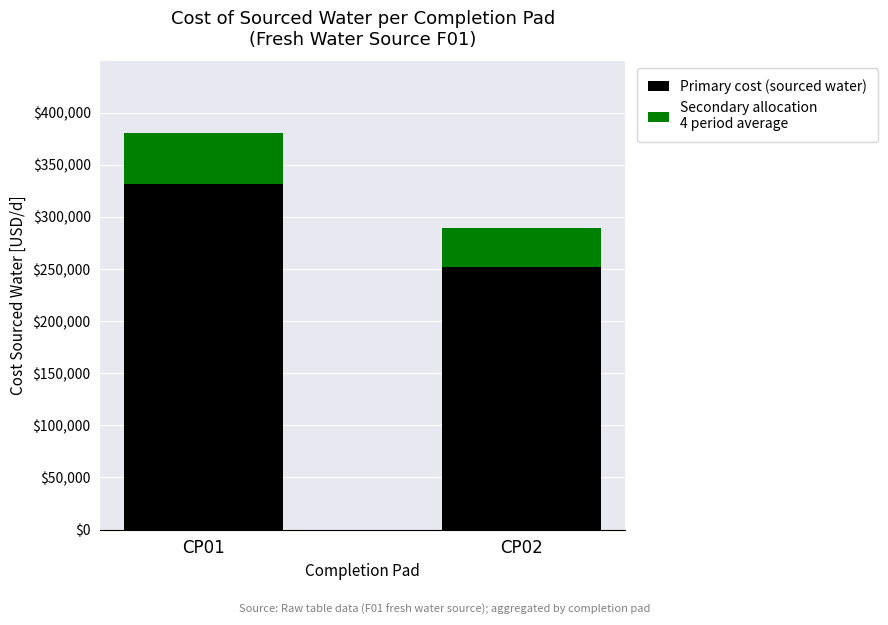

At which category is the sum across all series the highest?

CP01